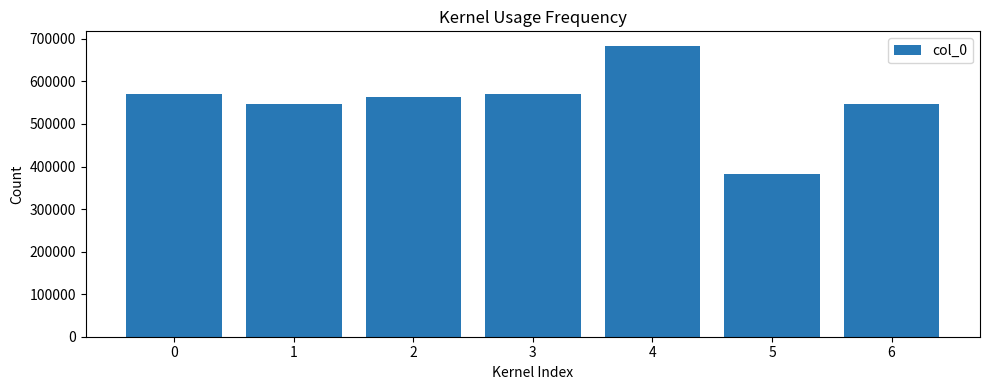

Approximately how many times larger is the value at 6 compared to 5?

1.4